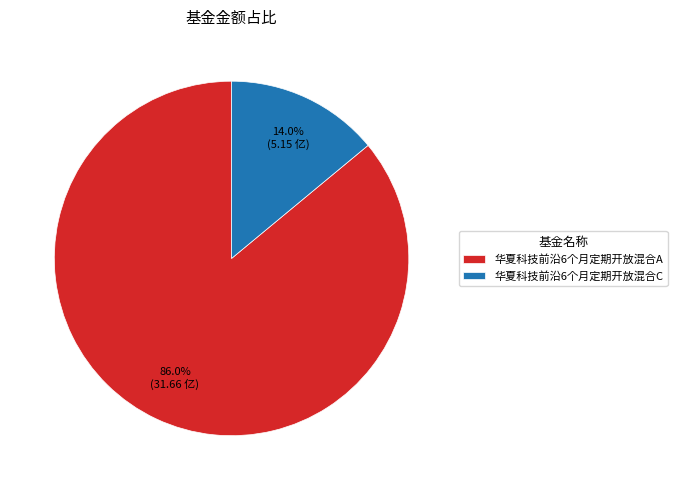

Between 华夏科技前沿6个月定期开放混合C and 华夏科技前沿6个月定期开放混合A, which is larger?

华夏科技前沿6个月定期开放混合A